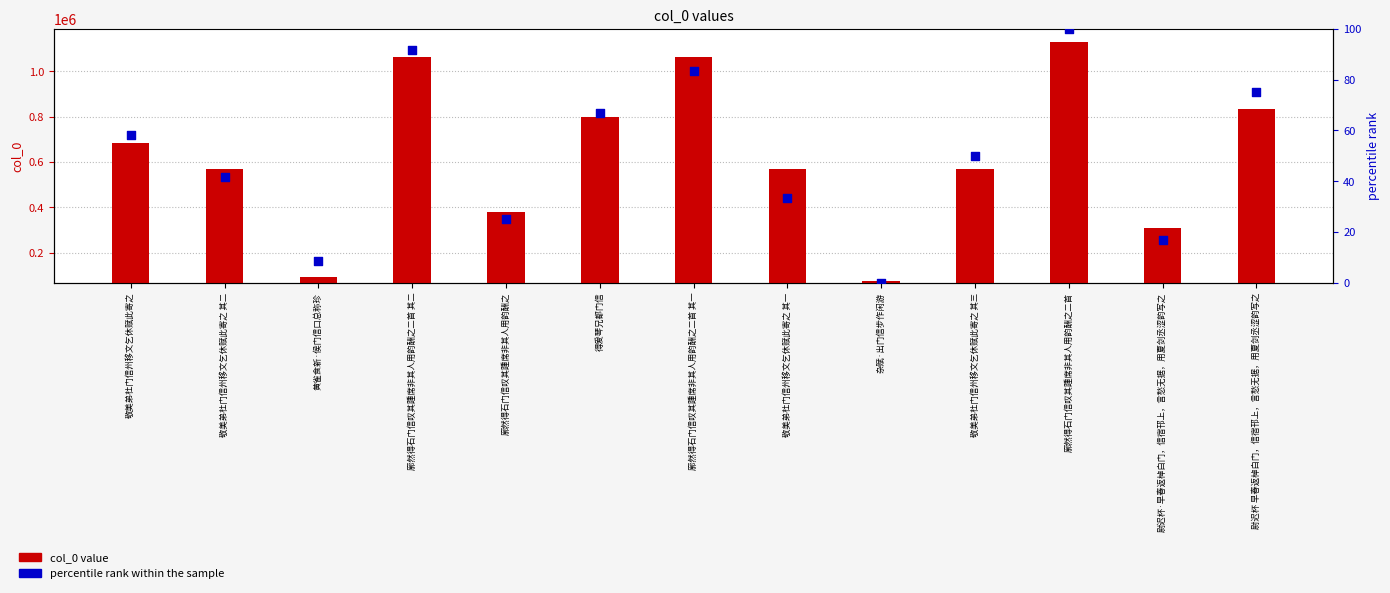

Which series reaches the minimum Y coordinate?

percentile rank within the sample